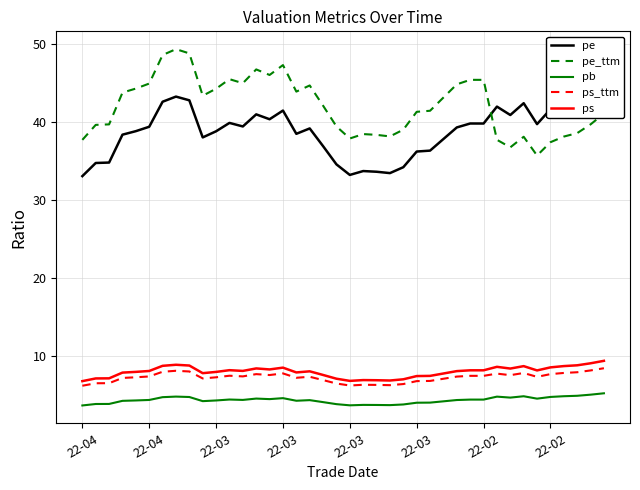

True or false: pb and ps cross at least once.

False